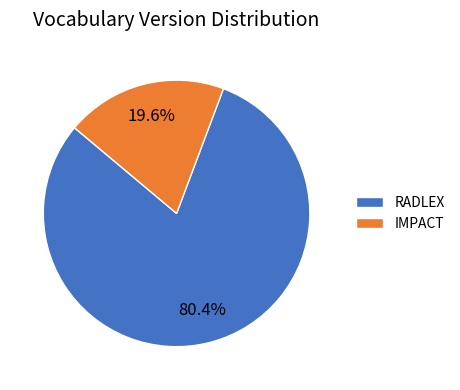

Approximately how many times larger is the value at IMPACT compared to RADLEX?

0.2